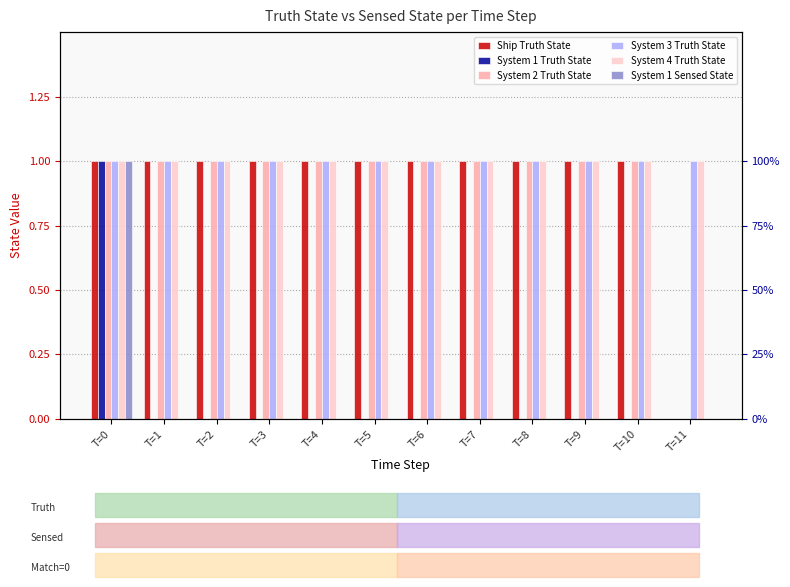

Between T=10 and T=0, which is larger?

T=10